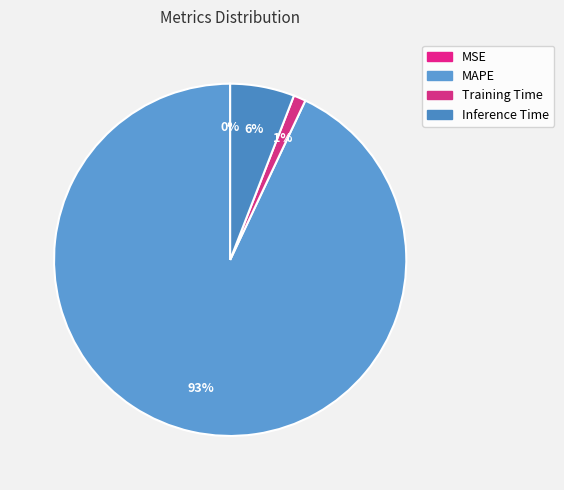

Which category has the biggest portion of the pie?

MAPE